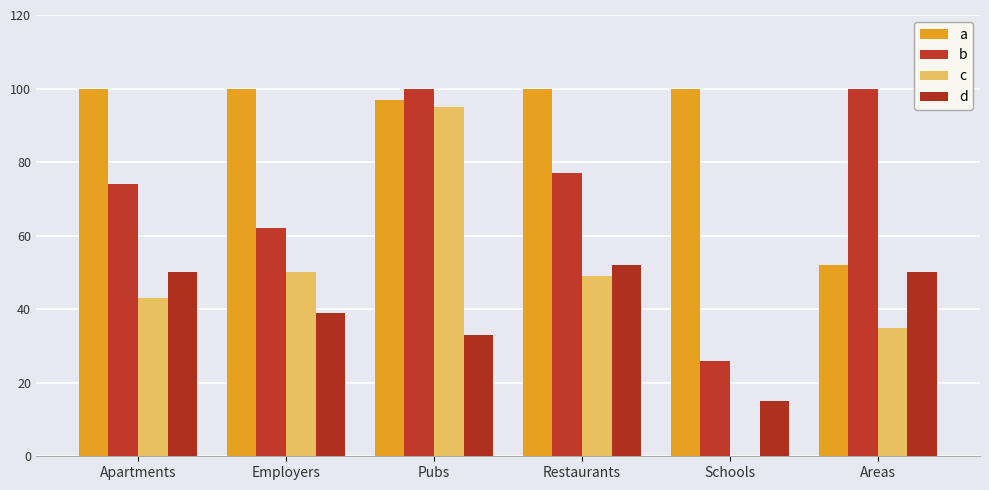

Is it true that a equals 52 at Areas?

True